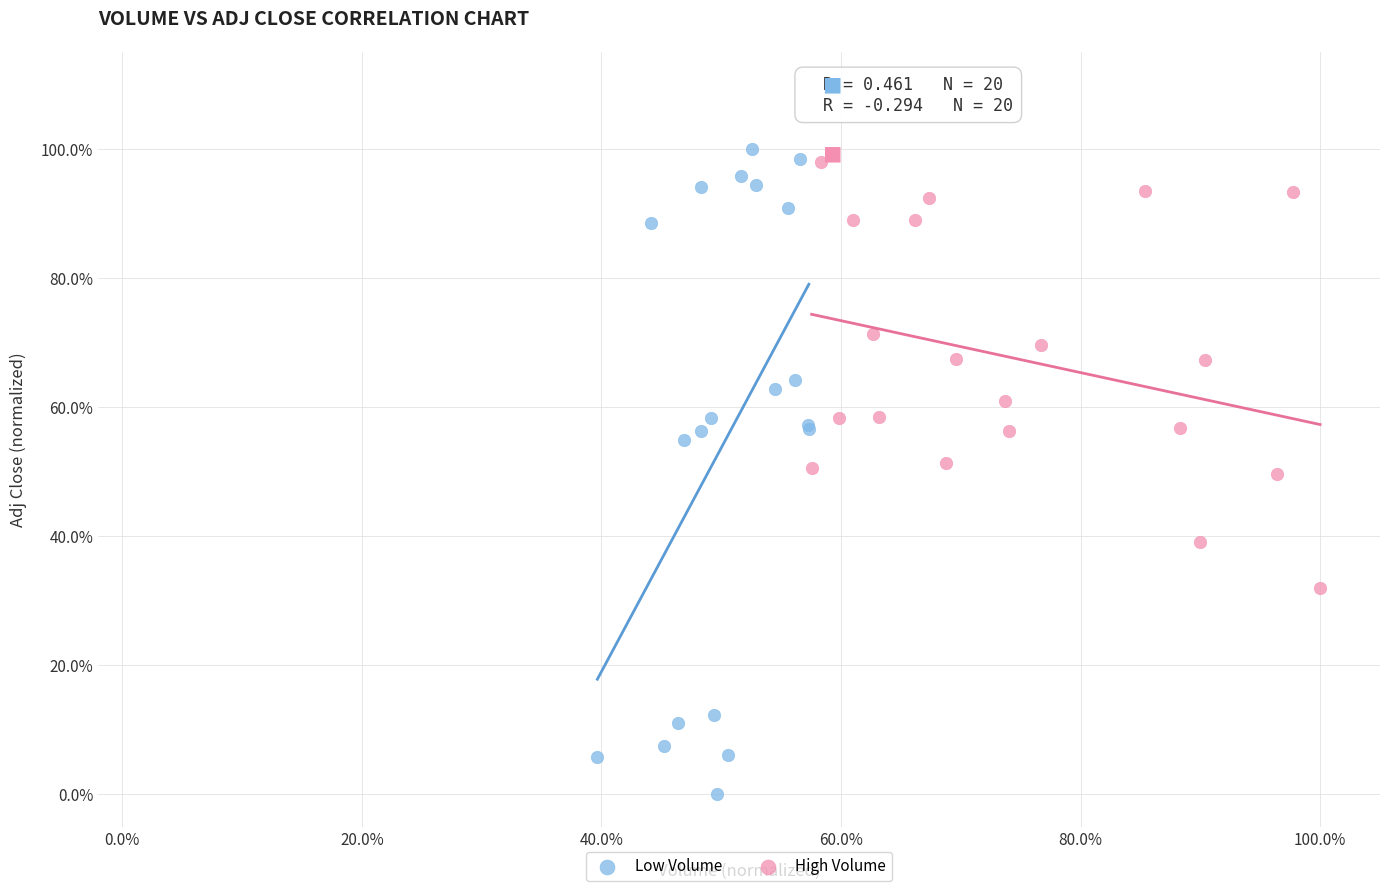

What are all the series names shown in the legend?

Low Volume, High Volume